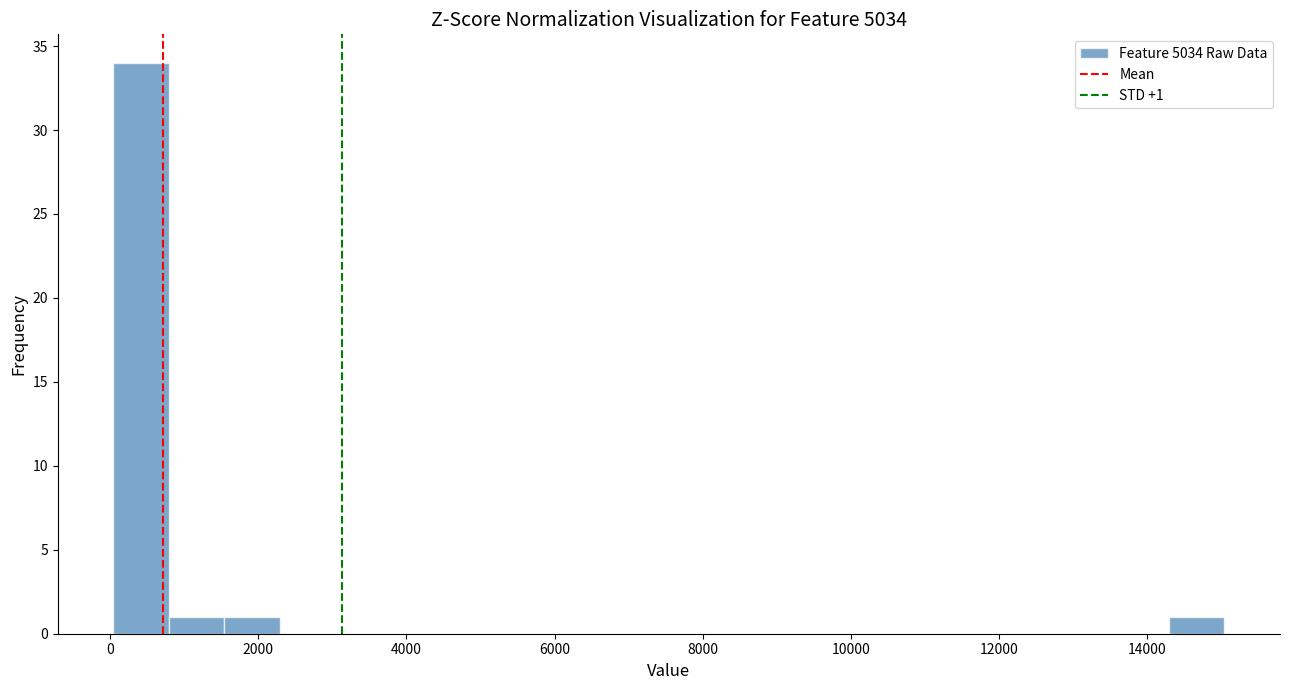

Read against the x-axis, roughly where is the centre of the tallest bar?

400